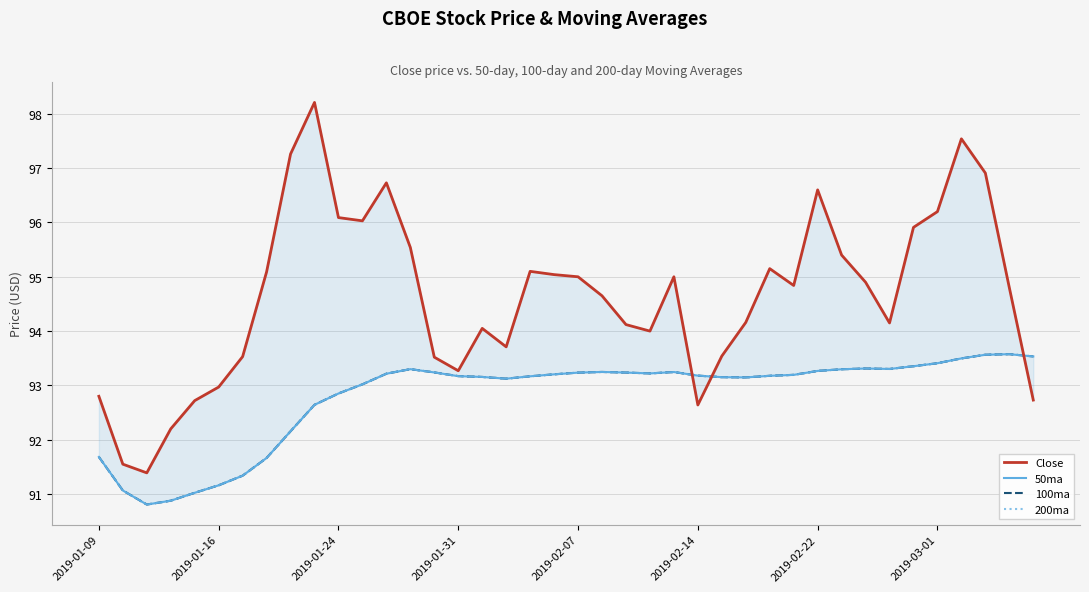

Is it true that 200ma equals 93.2 at 21?

True